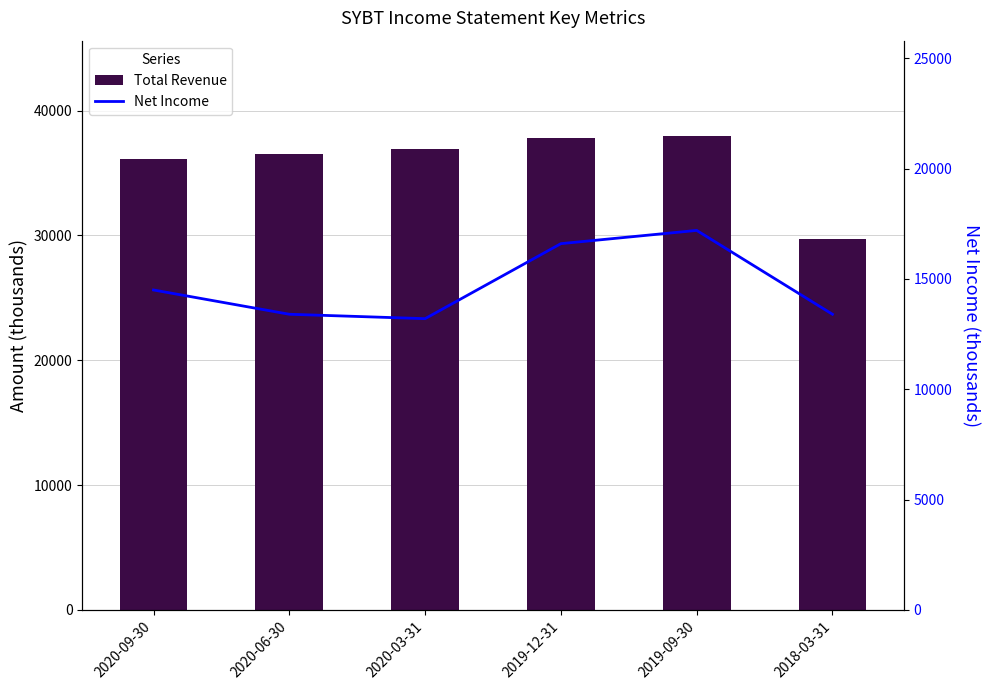

True or false: Total Revenue has a value of 48391 at 2018-03-31.

False